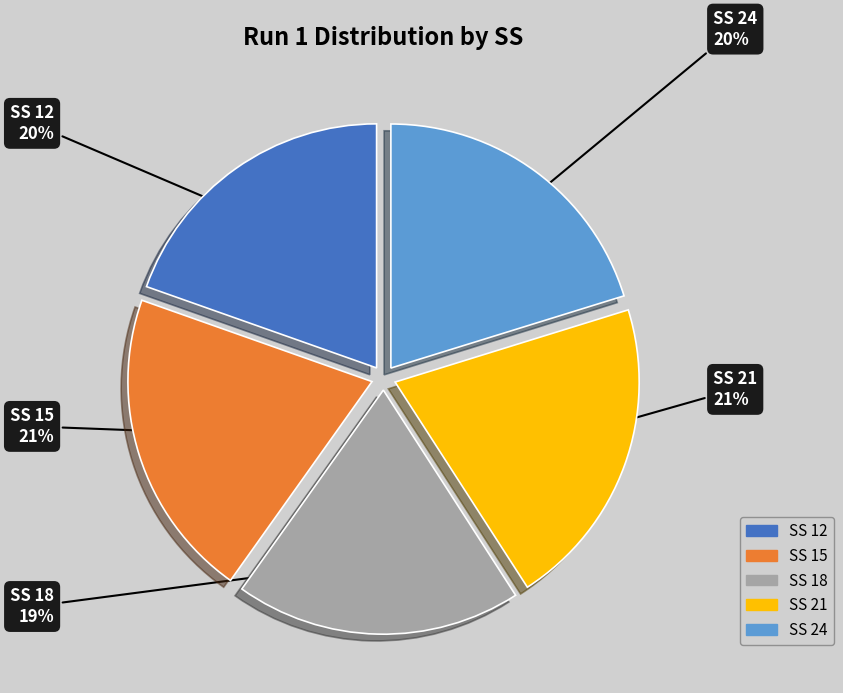

Is there a majority slice in this chart?

No